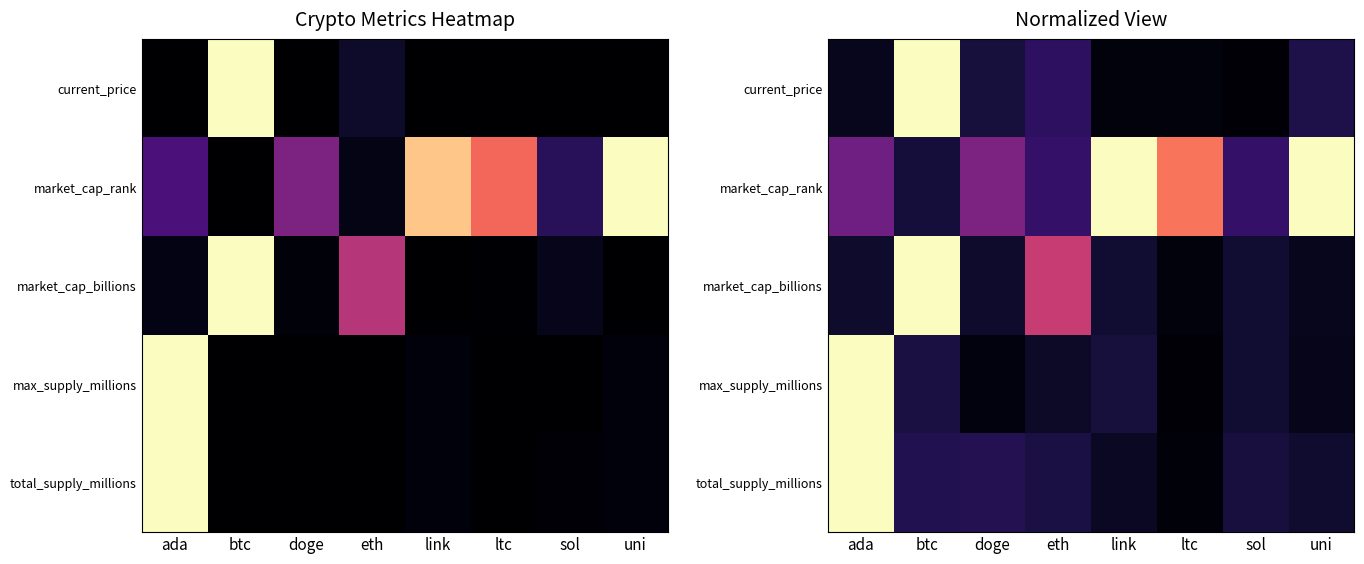

At which label is current_price closest to 0?

sol